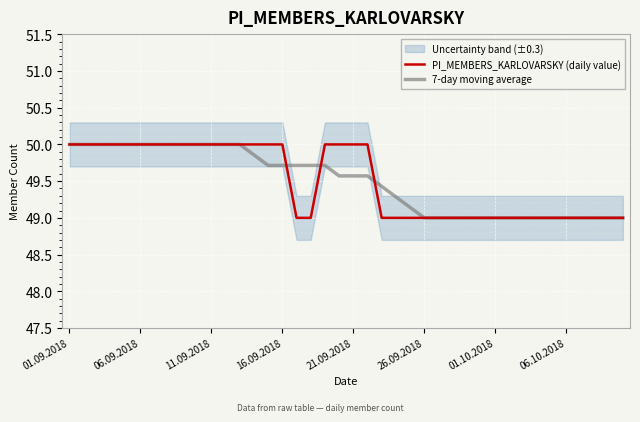

What is the label of the 8th point from the left?

06.10.2018